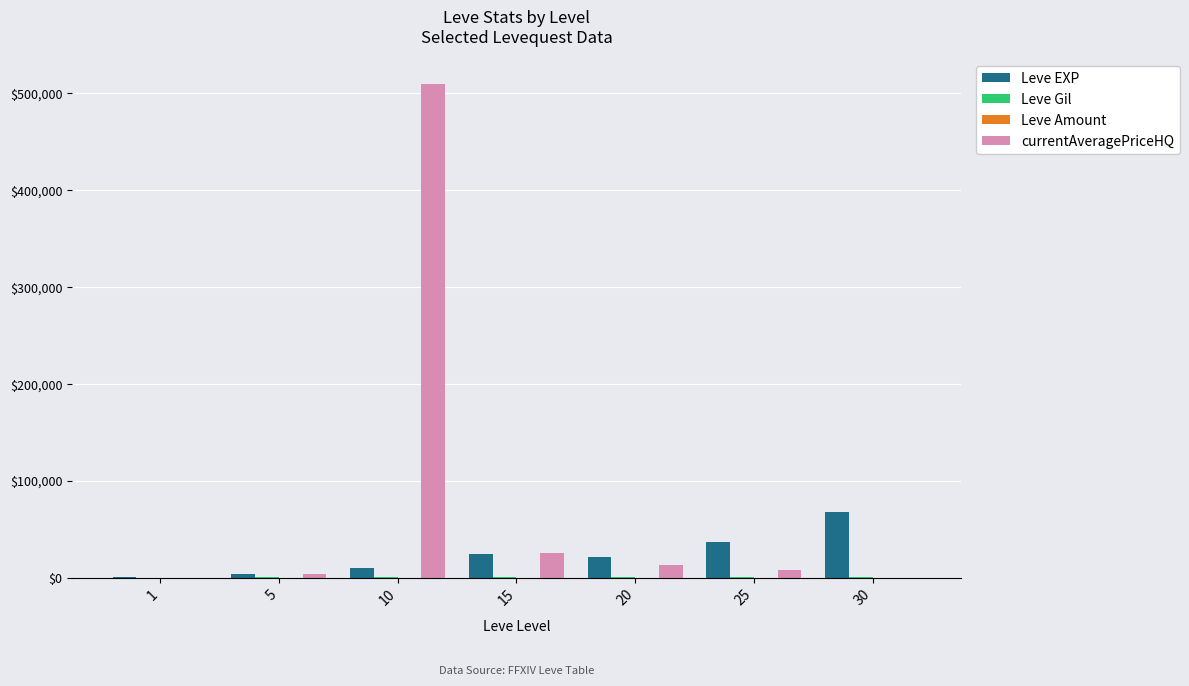

At which category is the sum across all series the highest?

10